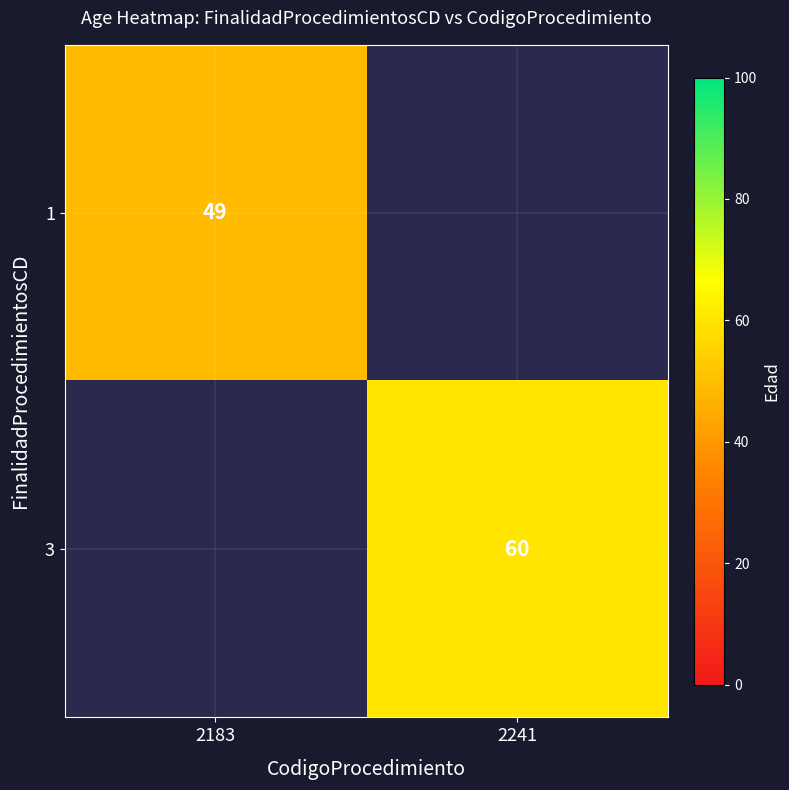

The value of 3 at 2241 is 30.6. True or false?

False